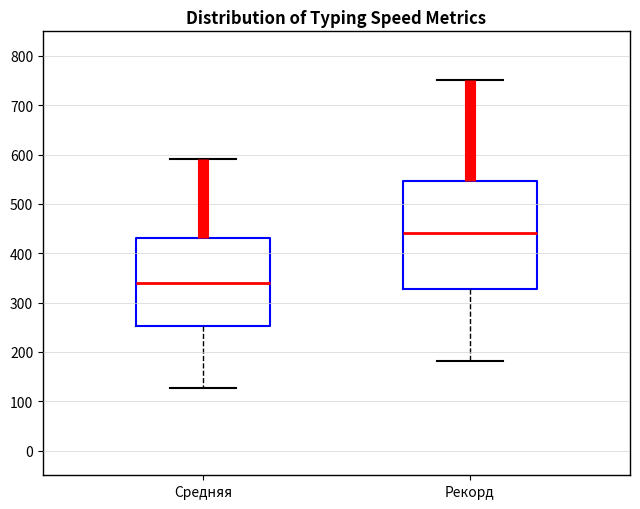

Reading left to right, read every box against the y-axis: the position of its median line, the range the box covers, and the ends of its whiskers. The values are not printed on the chart, so give them approximately, as read against the axis.

Средняя: median 340, box 250 to 430, whiskers 130 to 590
Рекорд: median 440, box 330 to 550, whiskers 180 to 750